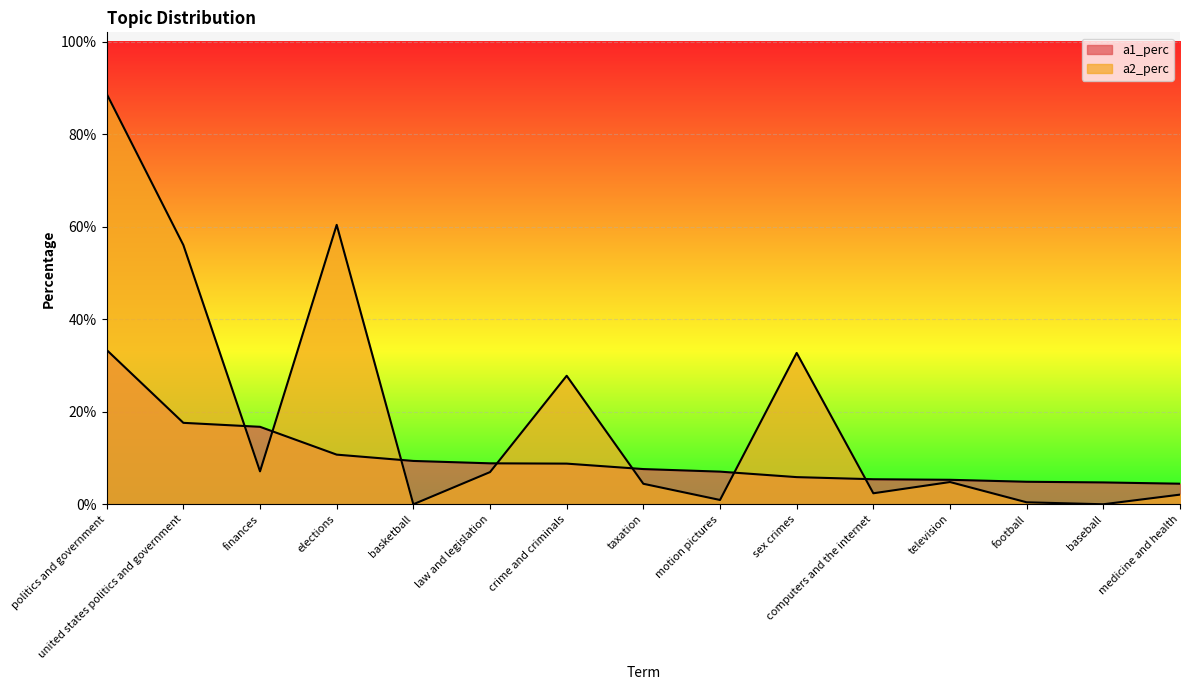

What position from the right is medicine and health?

1